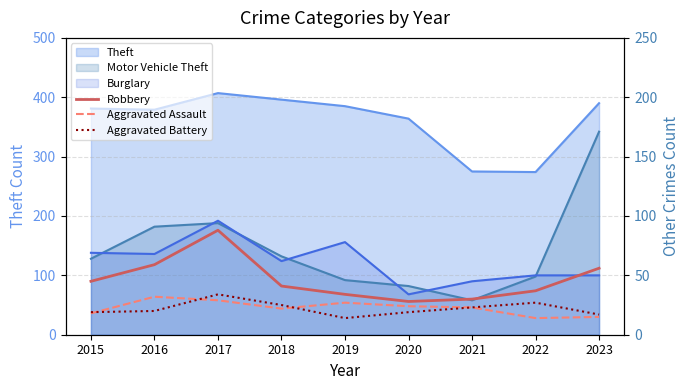

How many data points in Robbery are less than 41?

4